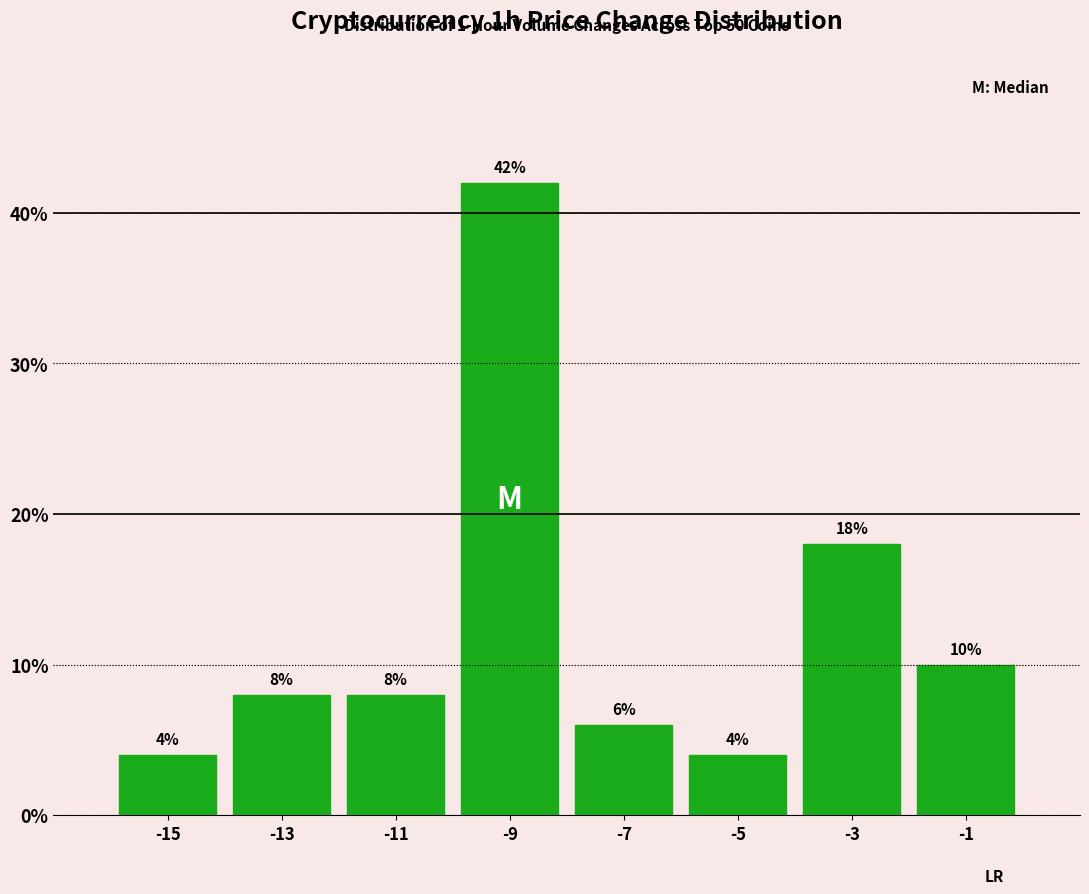

Reading left to right, extract all data points from this chart.

4	8	8	42	6	4	18	10